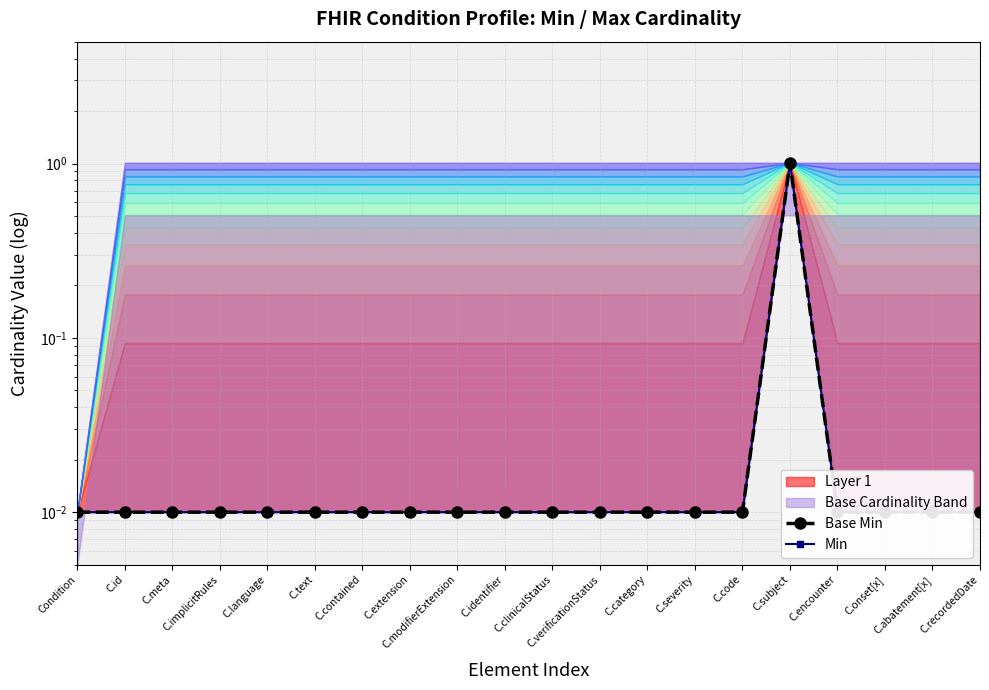

What is the difference between the maximum and second lowest values in the Base Min series?

1.0